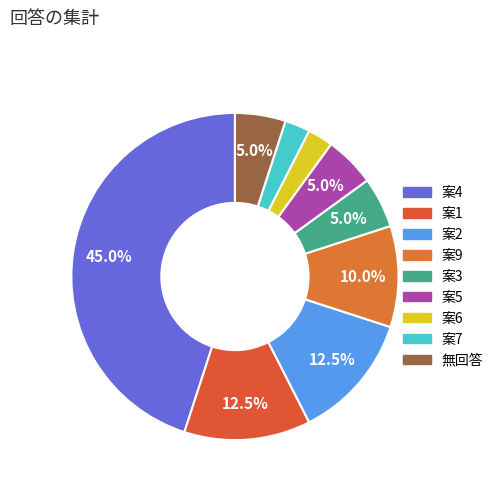

To the nearest percent, what percentage of the pie is 案3?

5%